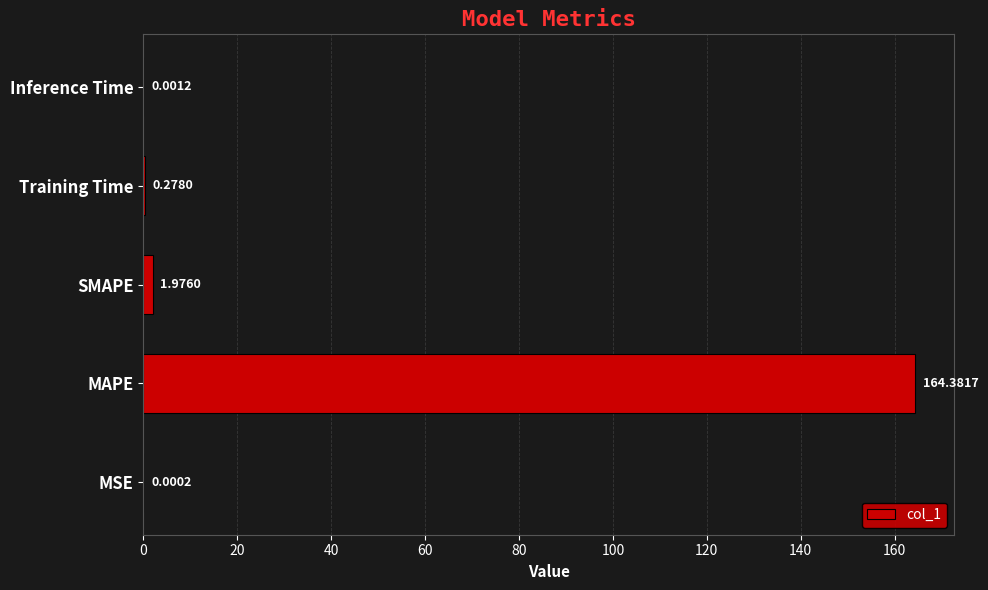

What is the change in value from MSE to MAPE?

+164.4